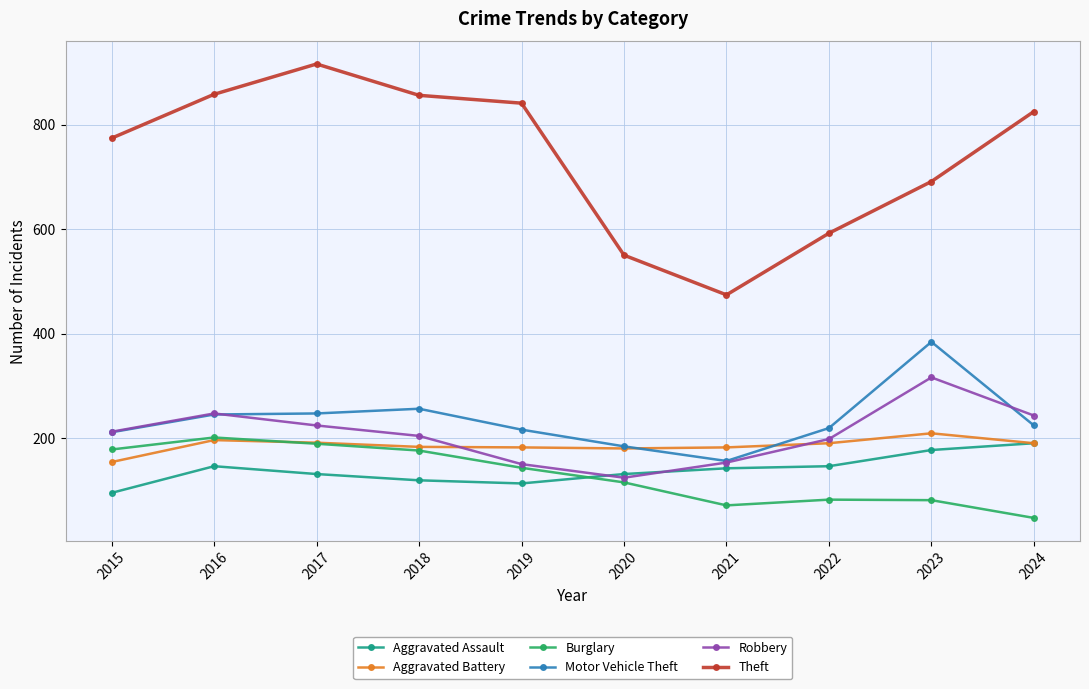

Is it true that Theft equals 856 at 2018?

True